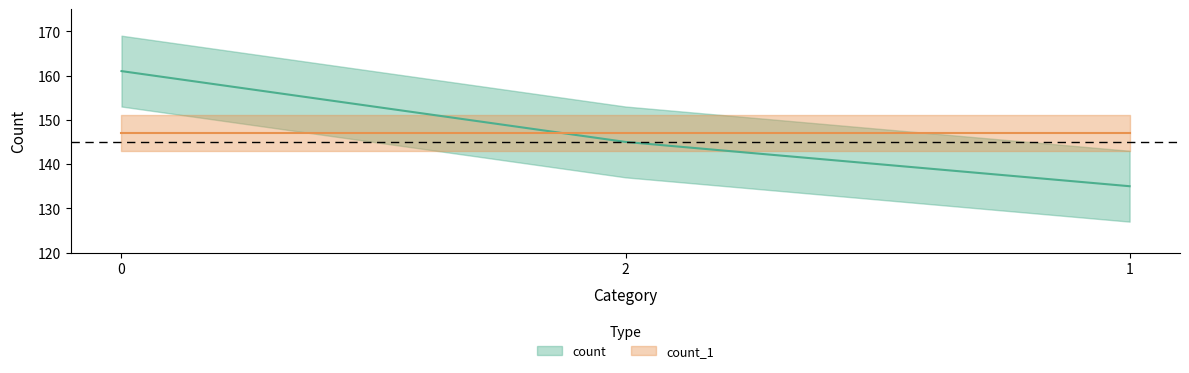

The value at 2 is 258. True or false?

False